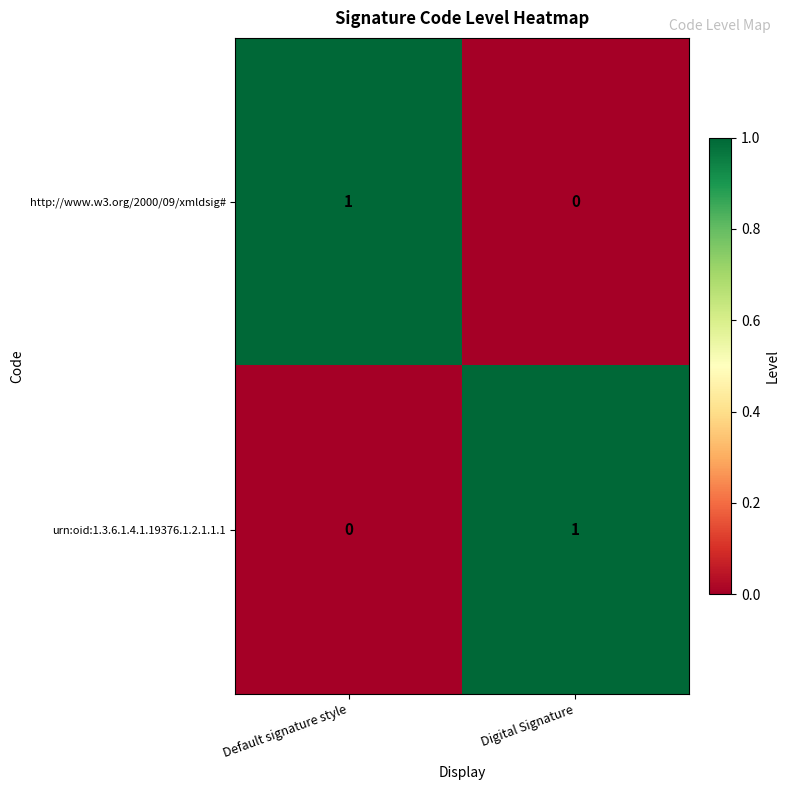

Which category has the highest value in the urn:oid:1.3.6.1.4.1.19376.1.2.1.1.1 series?

Digital Signature